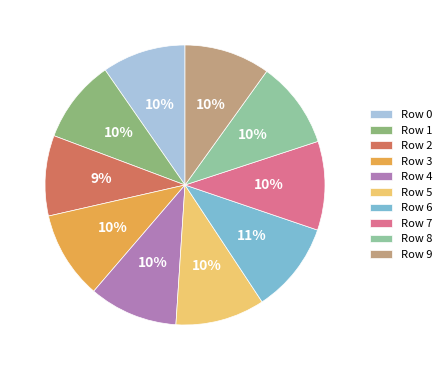

Does any single category account for the majority?

No